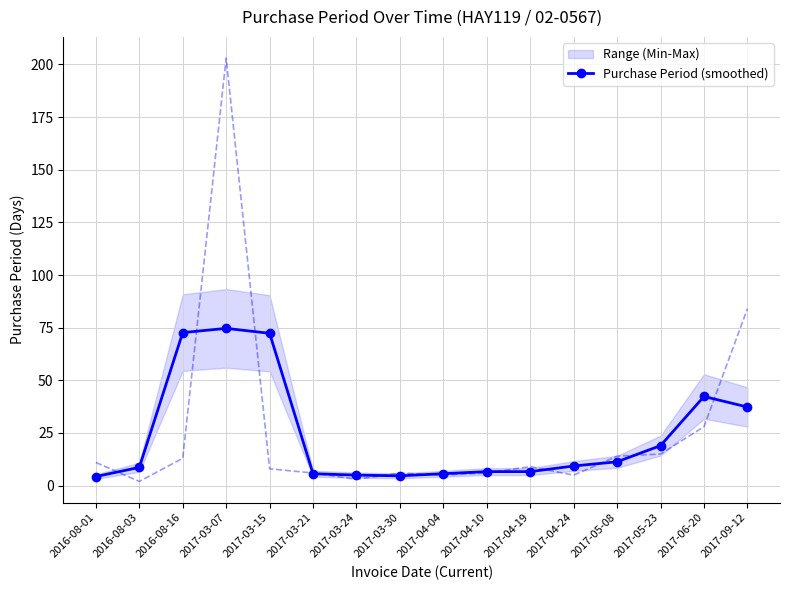

List the labels in order of value, smallest first.

2016-08-01, 2017-03-30, 2017-03-24, 2017-03-21, 2017-04-04, 2017-04-10, 2017-04-19, 2016-08-03, 2017-04-24, 2017-05-08, 2017-05-23, 2017-09-12, 2017-06-20, 2017-03-15, 2016-08-16, 2017-03-07